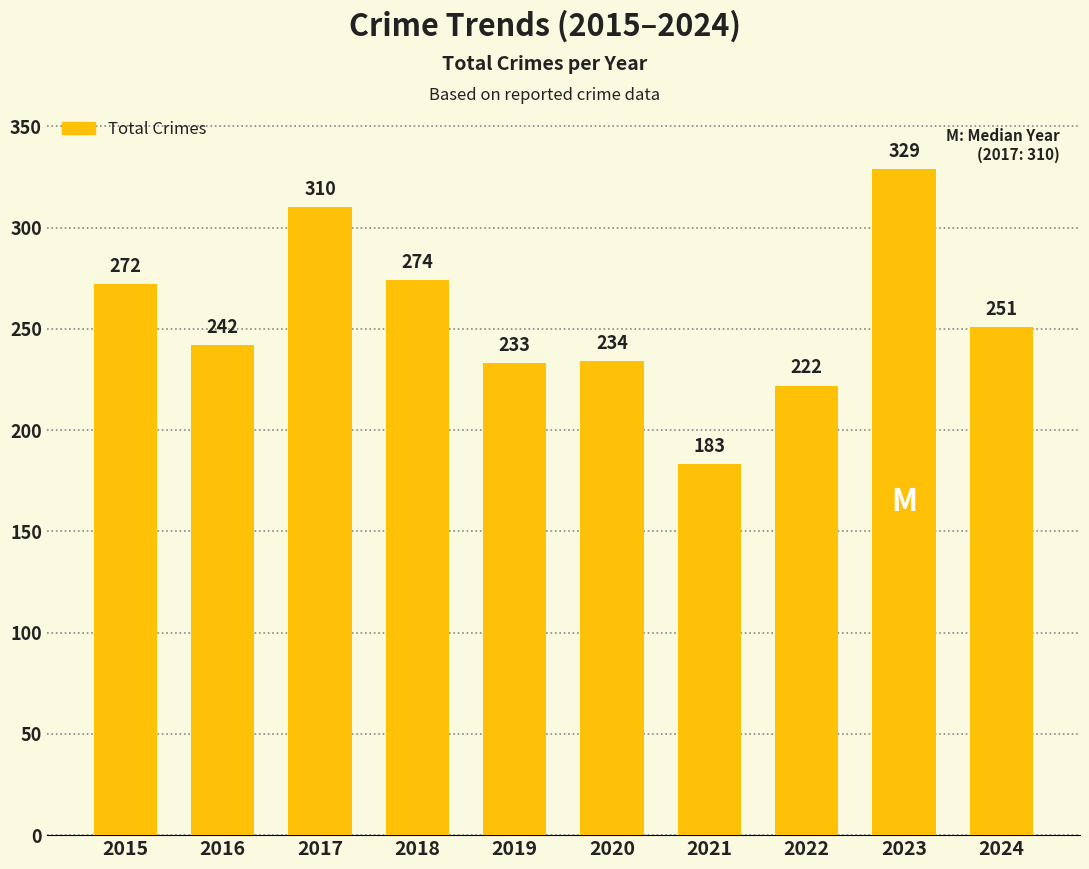

What is the sum of the values at 2024 and 2021?

434